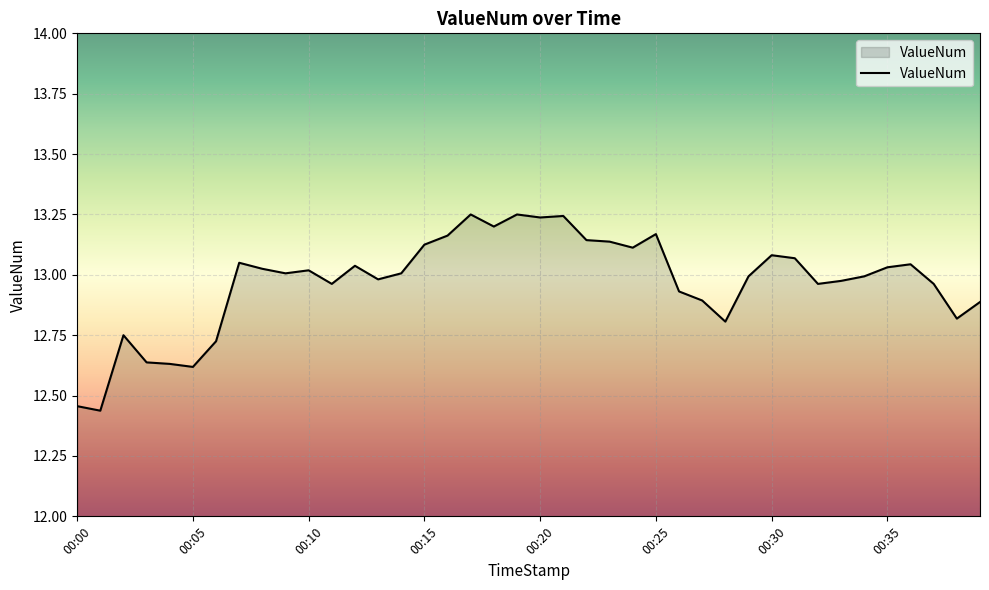

What is the difference between the maximum and minimum values?

0.8